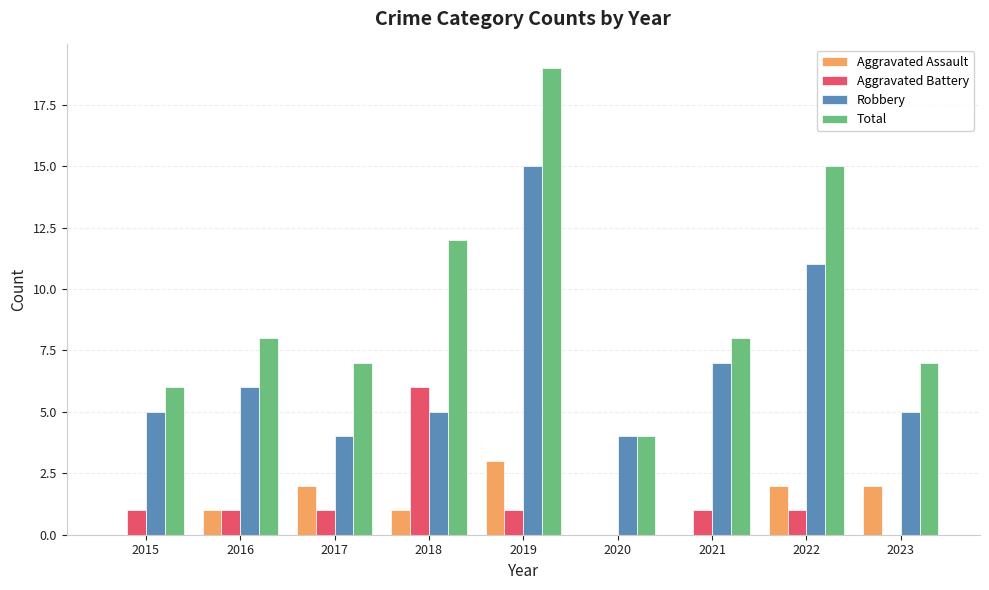

Reading left to right, list all the values displayed in this chart.

Aggravated Assault: 2015=0	2016=1	2017=2	2018=1	2019=3	2020=0	2021=0	2022=2	2023=2
Aggravated Battery: 2015=1	2016=1	2017=1	2018=6	2019=1	2020=0	2021=1	2022=1	2023=0
Robbery: 2015=5	2016=6	2017=4	2018=5	2019=15	2020=4	2021=7	2022=11	2023=5
Total: 2015=6	2016=8	2017=7	2018=12	2019=19	2020=4	2021=8	2022=15	2023=7